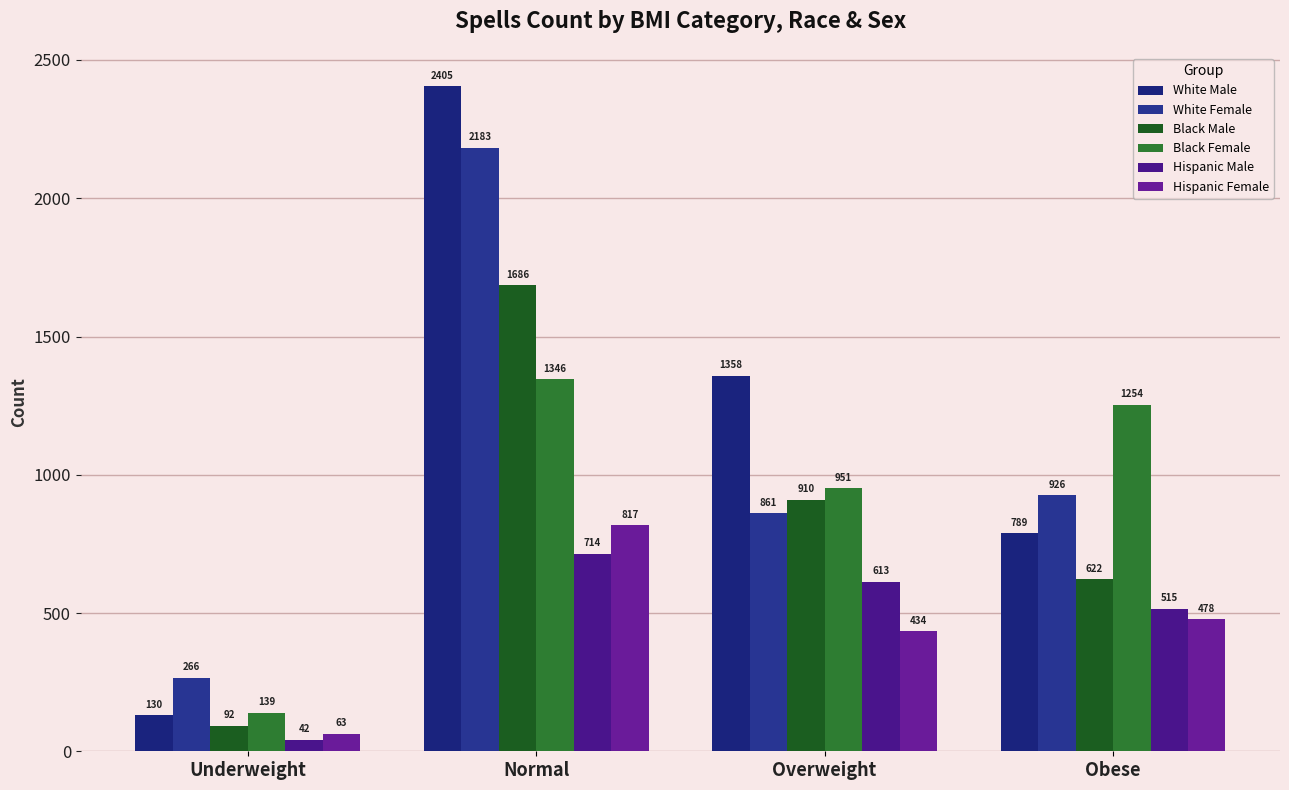

What value does the Black Male series have at Normal?

1686